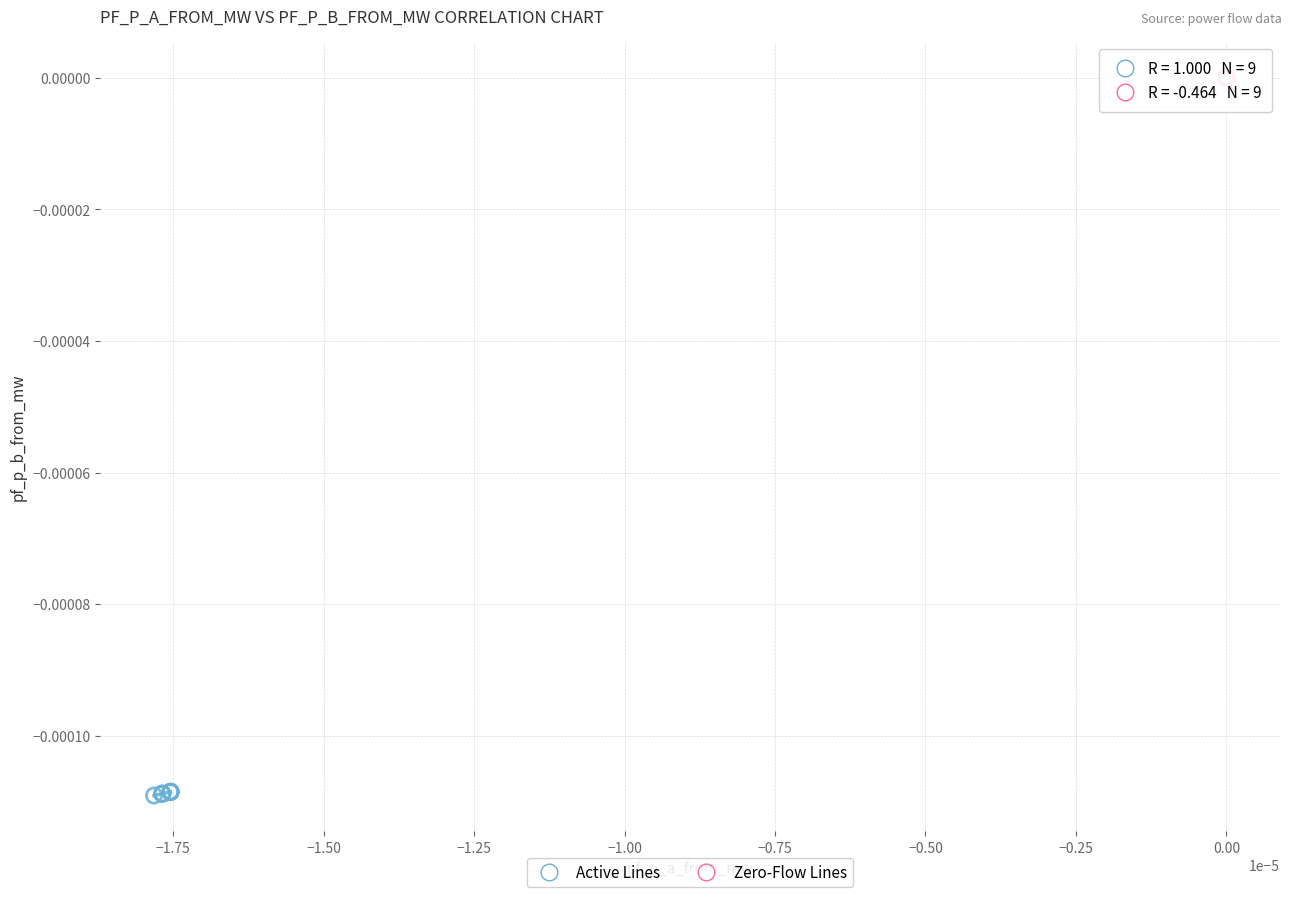

Which series contains the highest Y value?

Zero-Flow Lines